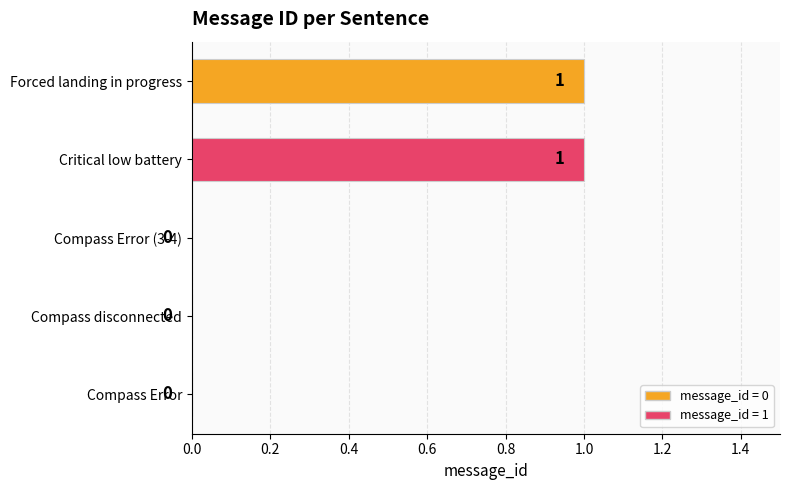

The value at Forced landing in progress is 1. True or false?

True